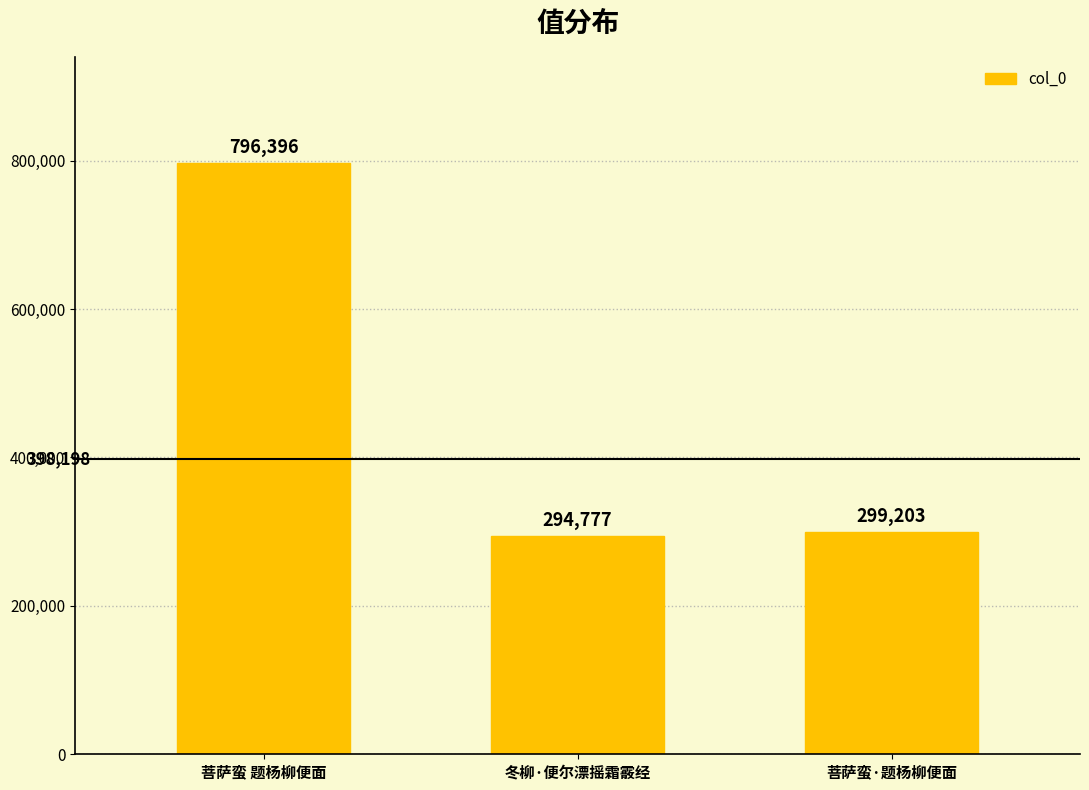

Read the value at 冬柳·便尔漂摇霜霰经.

294777